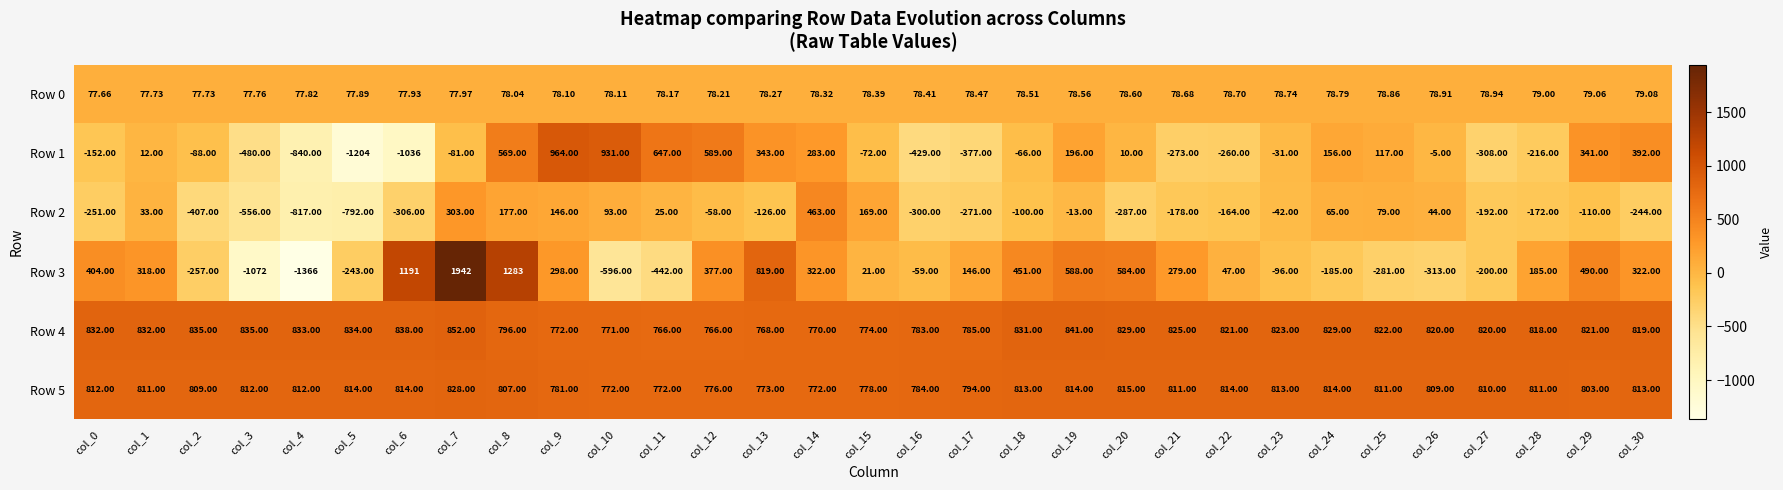

How many data points does each series have?

31